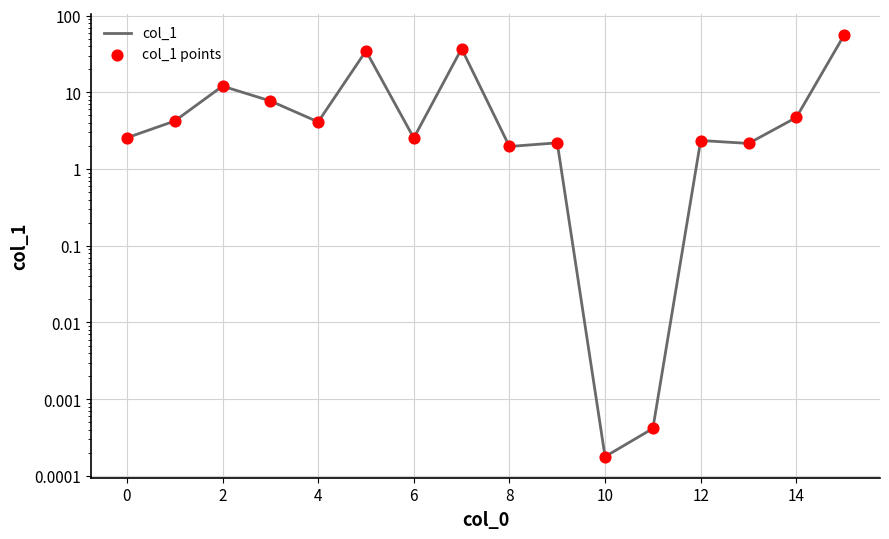

Which series has the largest Y range (max minus min)?

col_1